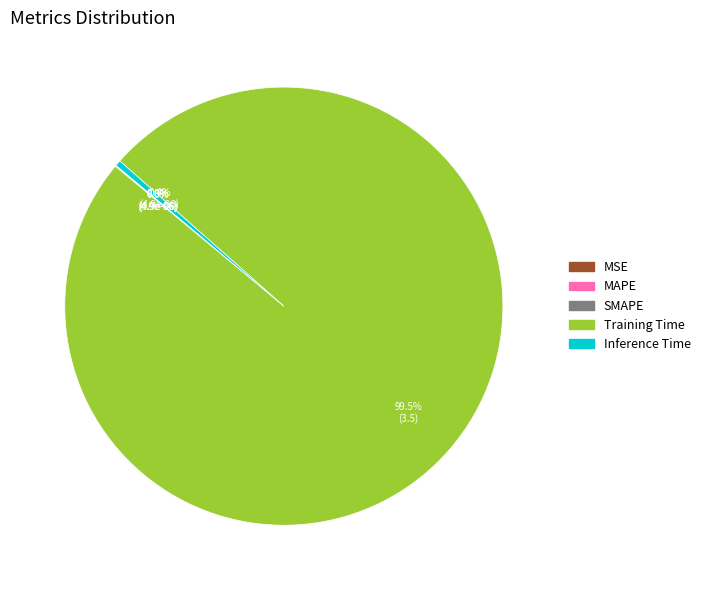

Which category has the biggest portion of the pie?

Training Time